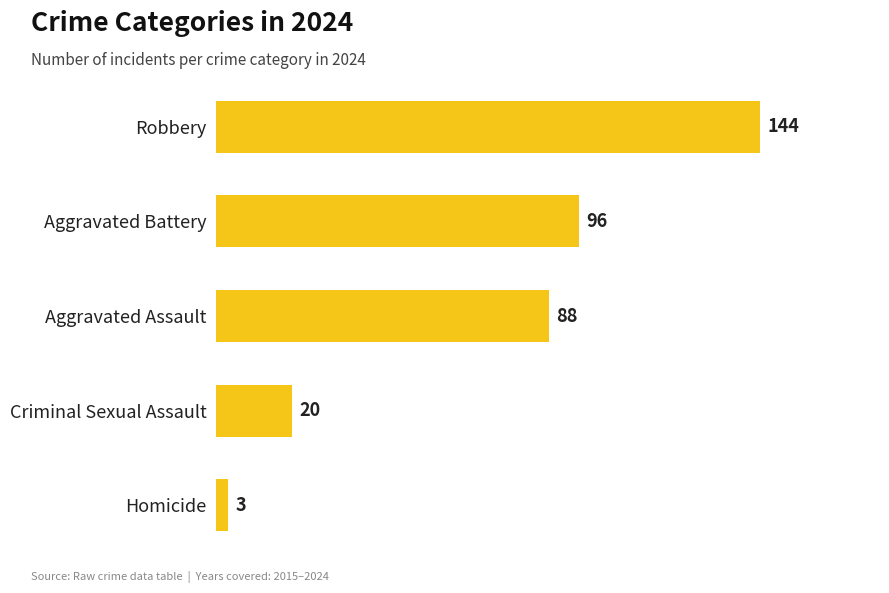

The value at Aggravated Battery is 61. True or false?

False